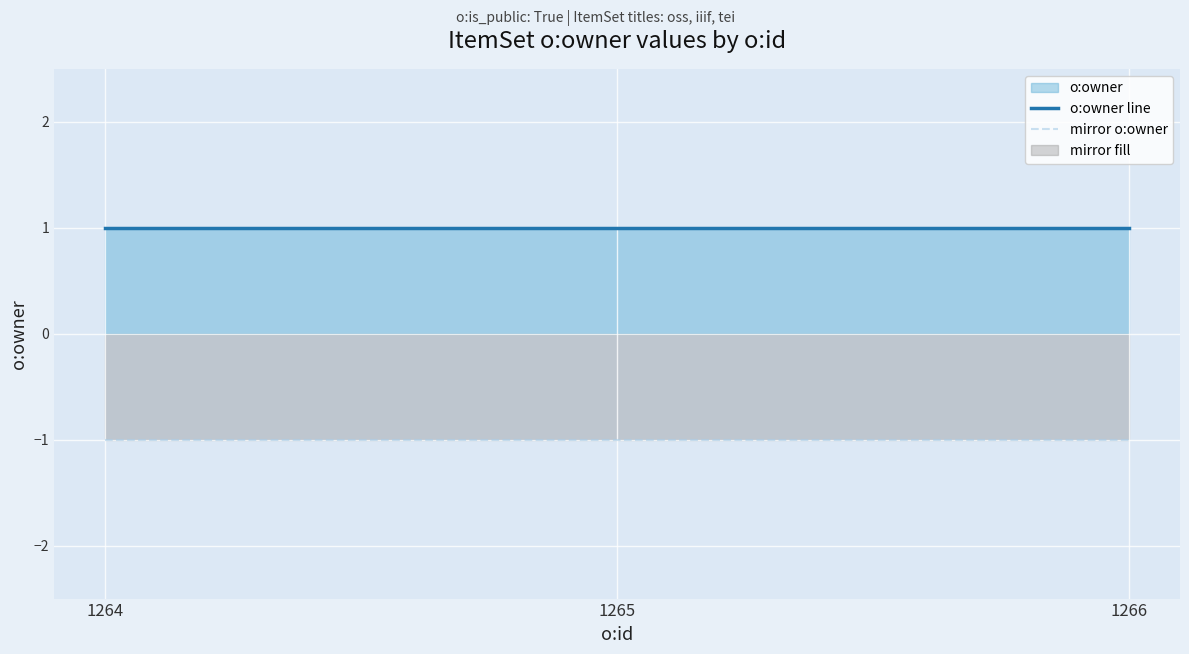

Which series has the largest total across all categories?

o:owner line